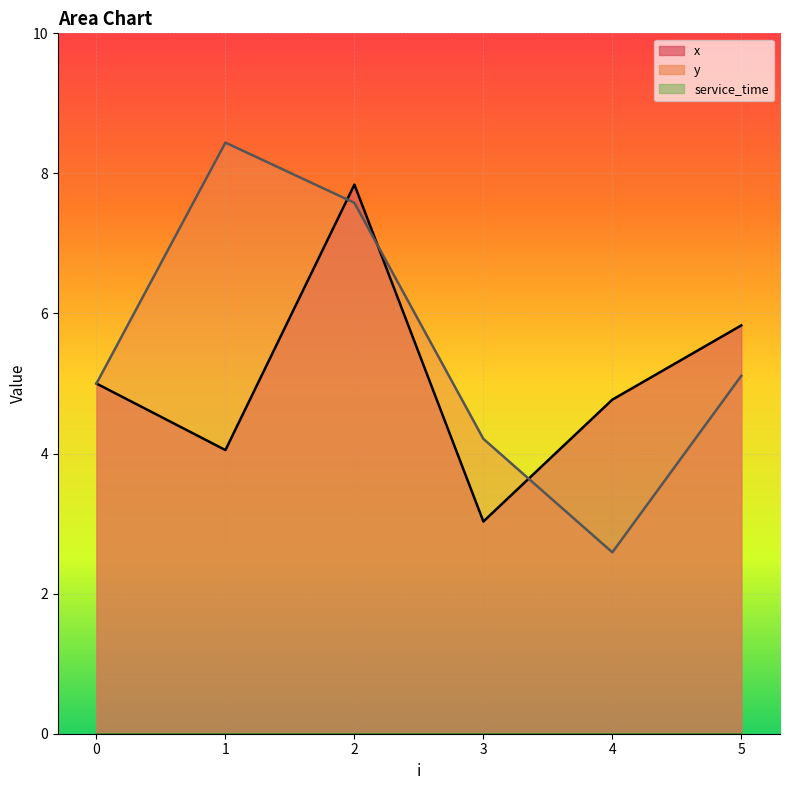

The x series shows 13.3 at 2. True or false?

False